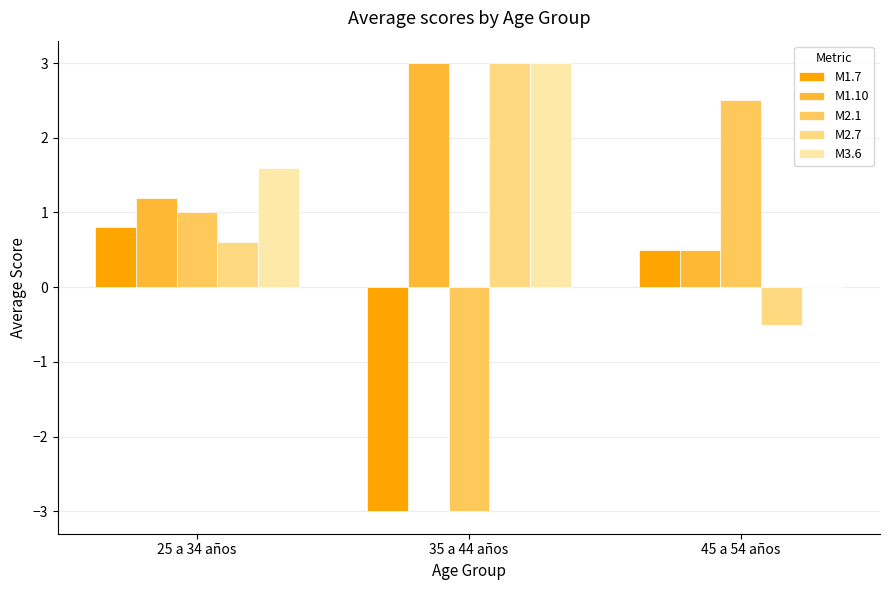

Reading right to left, list all the values displayed in this chart.

M1.7: 45 a 54 años=0.5	35 a 44 años=-3.0	25 a 34 años=0.8
M1.10: 45 a 54 años=0.5	35 a 44 años=3.0	25 a 34 años=1.2
M2.1: 45 a 54 años=2.5	35 a 44 años=-3.0	25 a 34 años=1.0
M2.7: 45 a 54 años=-0.5	35 a 44 años=3.0	25 a 34 años=0.6
M3.6: 45 a 54 años=0.0	35 a 44 años=3.0	25 a 34 años=1.6